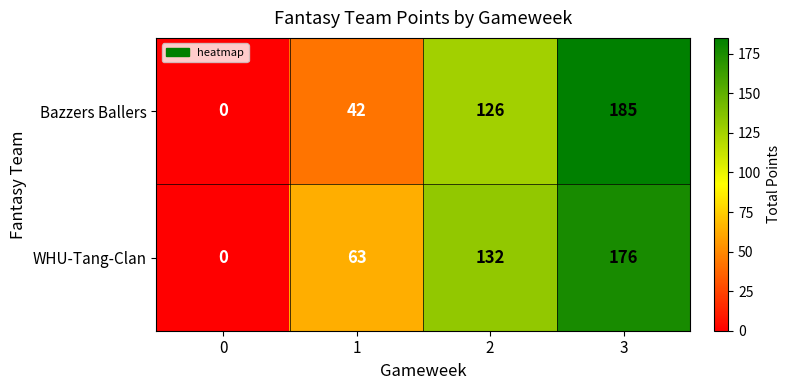

True or false: Bazzers Ballers has a value of 42 at 1.

True